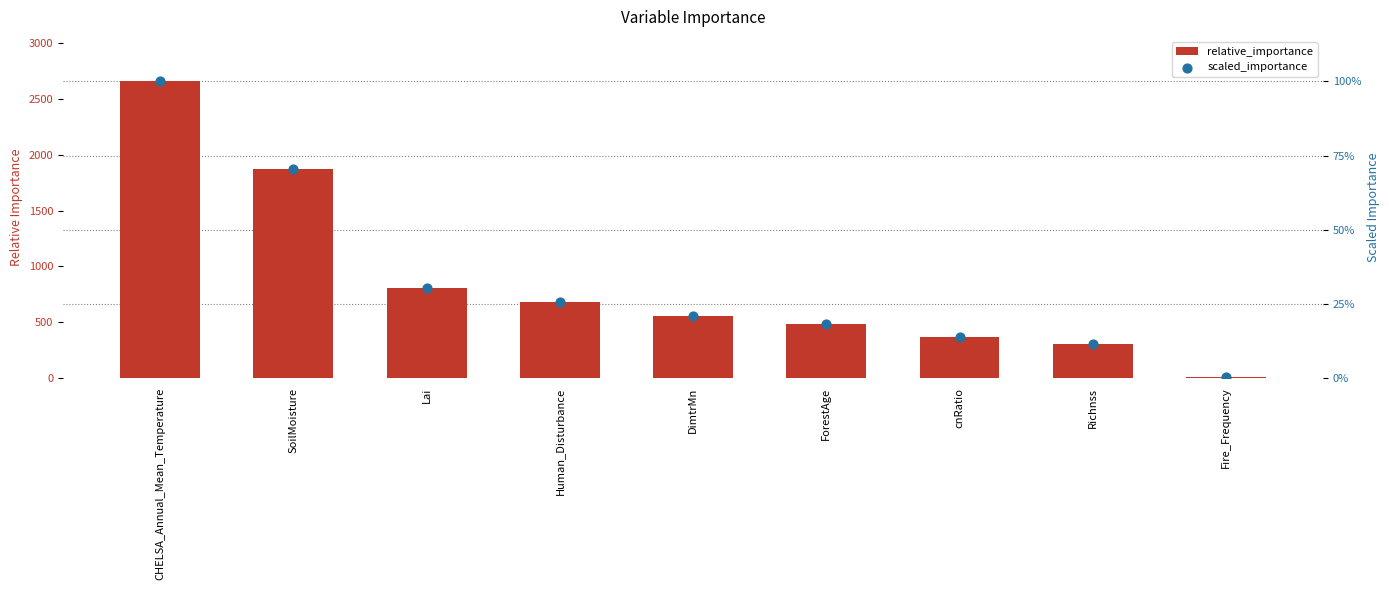

What is the total value across all series at Lai?

803.8